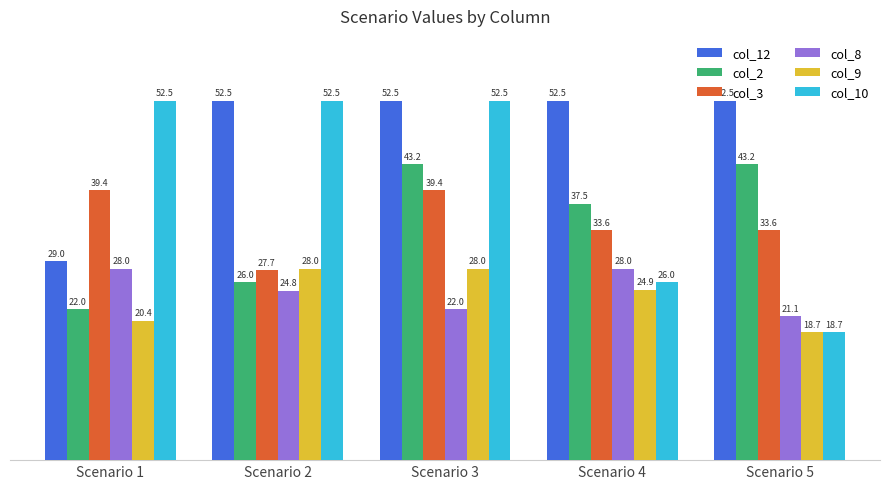

How many data points in col_3 are less than 33?

1